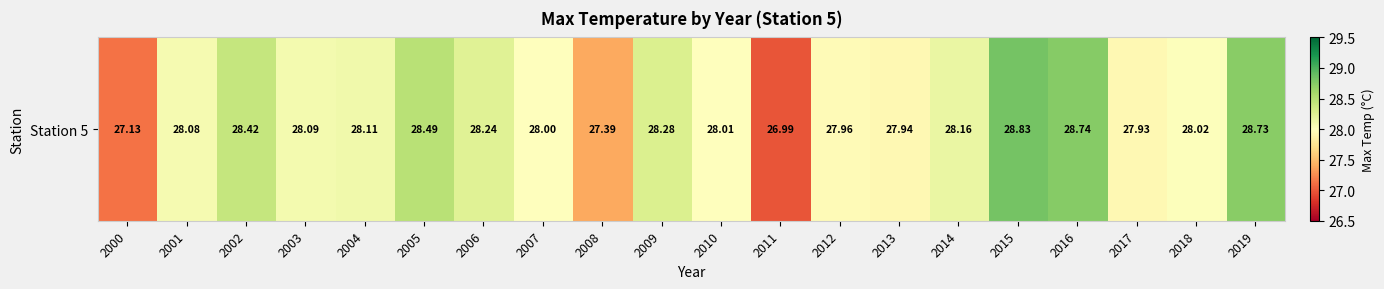

Reading left to right, transcribe all the data shown in this chart.

2000=27.1	2001=28.1	2002=28.4	2003=28.1	2004=28.1	2005=28.5	2006=28.2	2007=28.0	2008=27.4	2009=28.3	2010=28.0	2011=27.0	2012=28.0	2013=27.9	2014=28.2	2015=28.8	2016=28.7	2017=27.9	2018=28.0	2019=28.7